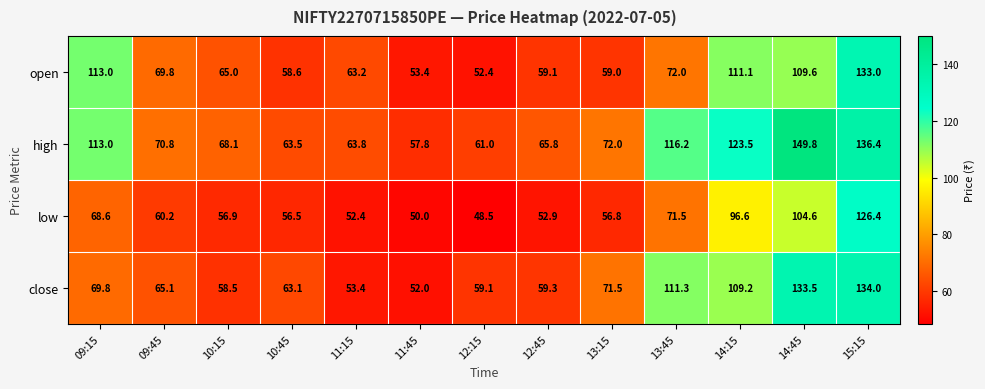

Between 10:15 and 11:15, which series saw the biggest shift?

close